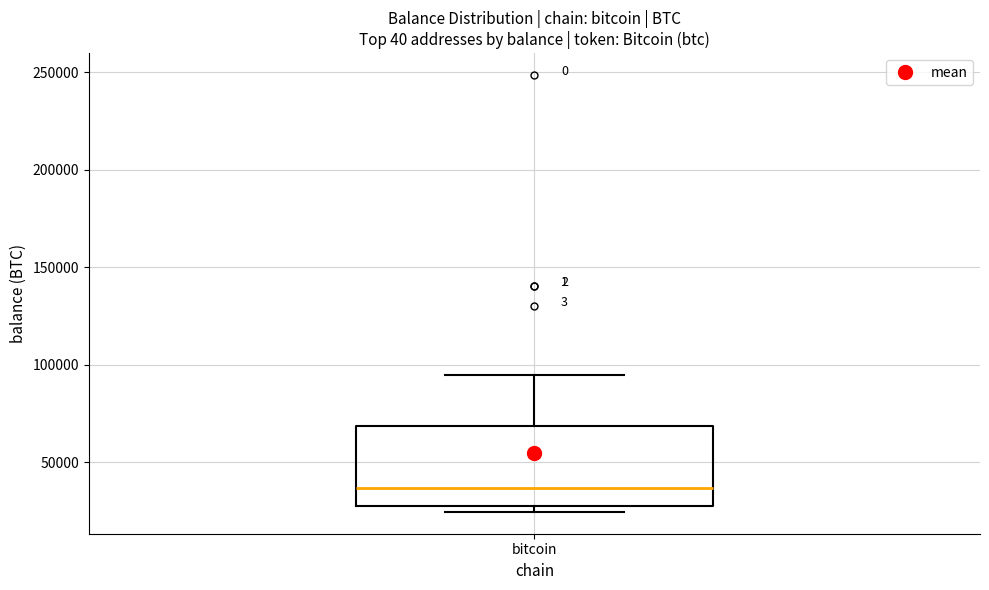

Read this box plot against the y-axis: the position of the median line, the range covered by the box, and the ends of both whiskers. The values are not printed on the chart, so give them approximately, as read against the axis.

median 35000, box 30000 to 70000, whiskers 25000 to 95000